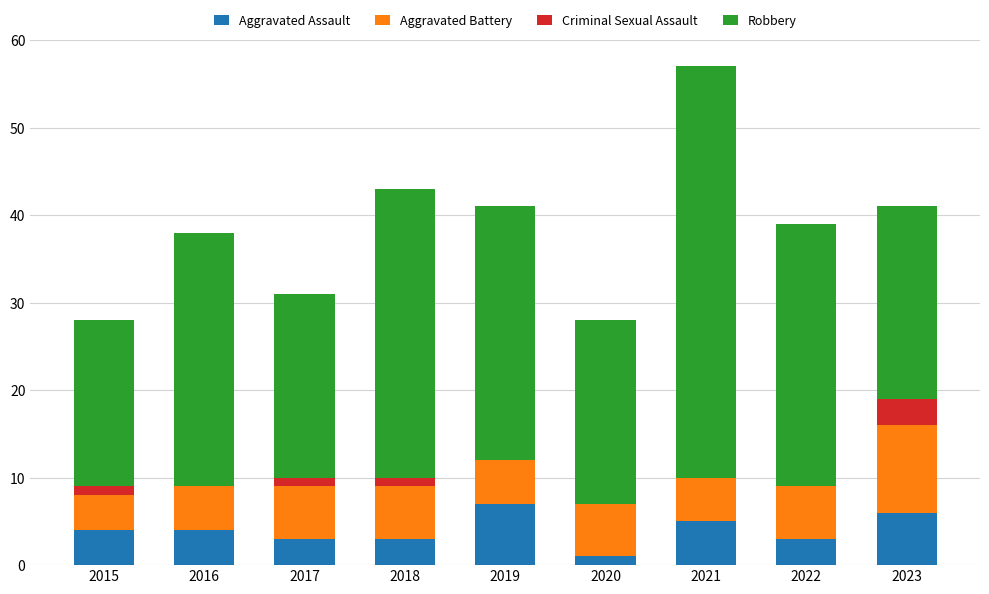

Does the chart contain stacked bars?

Yes